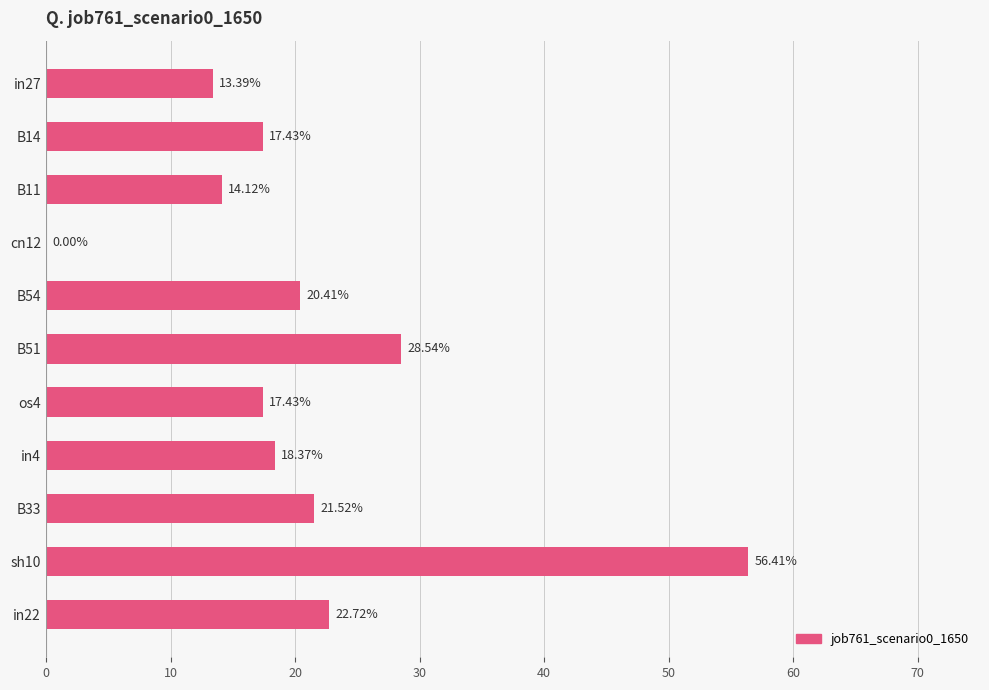

What is the sum of all values?

230.3